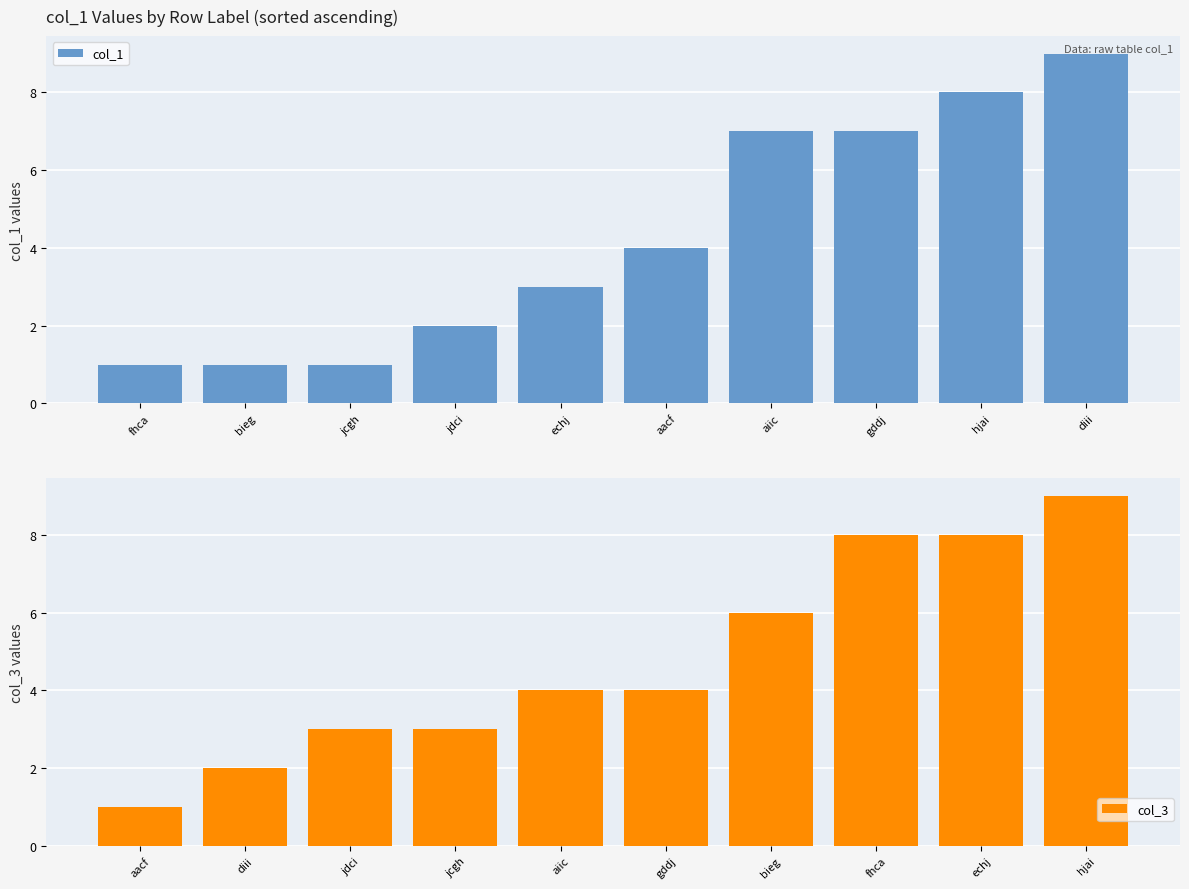

How many bars are there in each group?

2